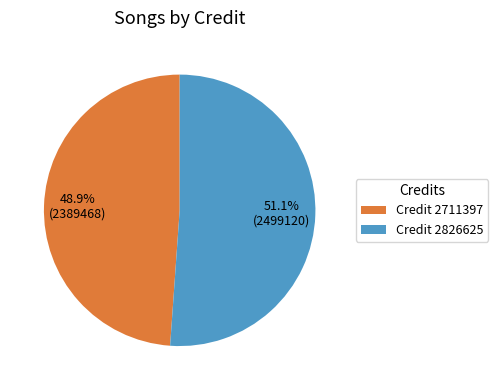

Which category has the biggest portion of the pie?

Credit 2826625